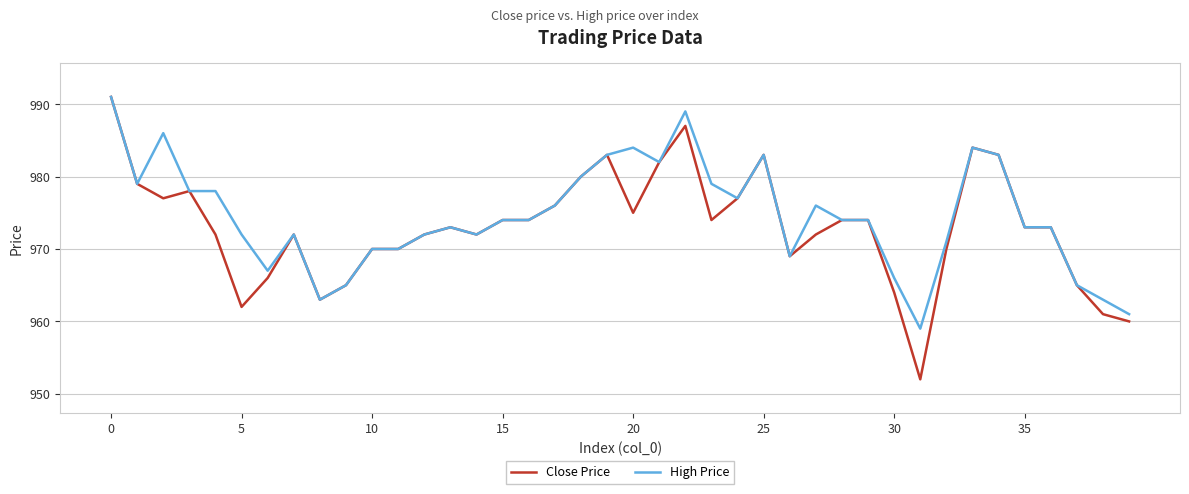

What is the lowest value of the High Price series?

959